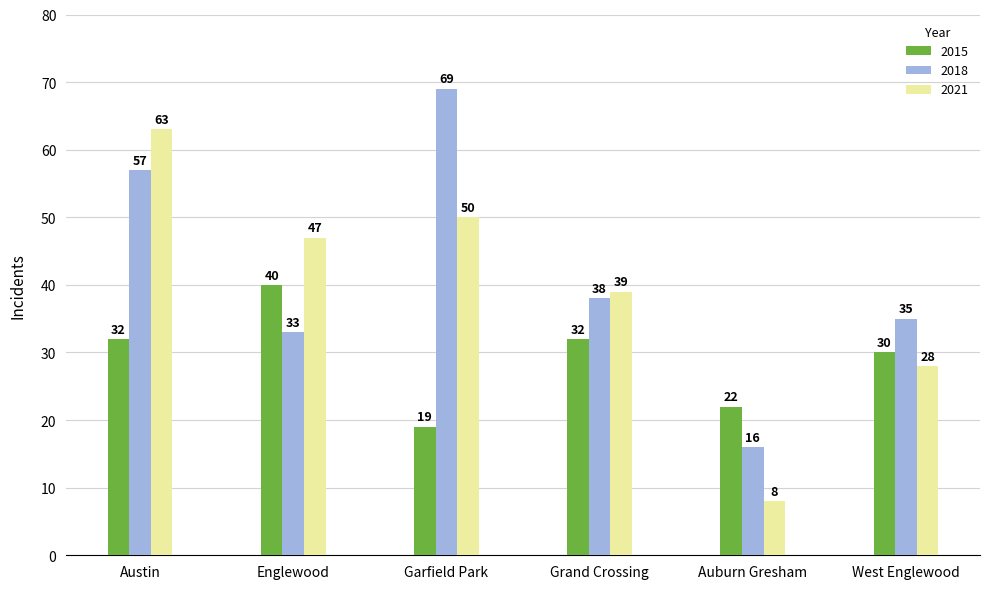

Reading left to right, extract all data points from this chart.

2015: Austin=32	Englewood=40	Garfield Park=19	Grand Crossing=32	Auburn Gresham=22	West Englewood=30
2018: Austin=57	Englewood=33	Garfield Park=69	Grand Crossing=38	Auburn Gresham=16	West Englewood=35
2021: Austin=63	Englewood=47	Garfield Park=50	Grand Crossing=39	Auburn Gresham=8	West Englewood=28